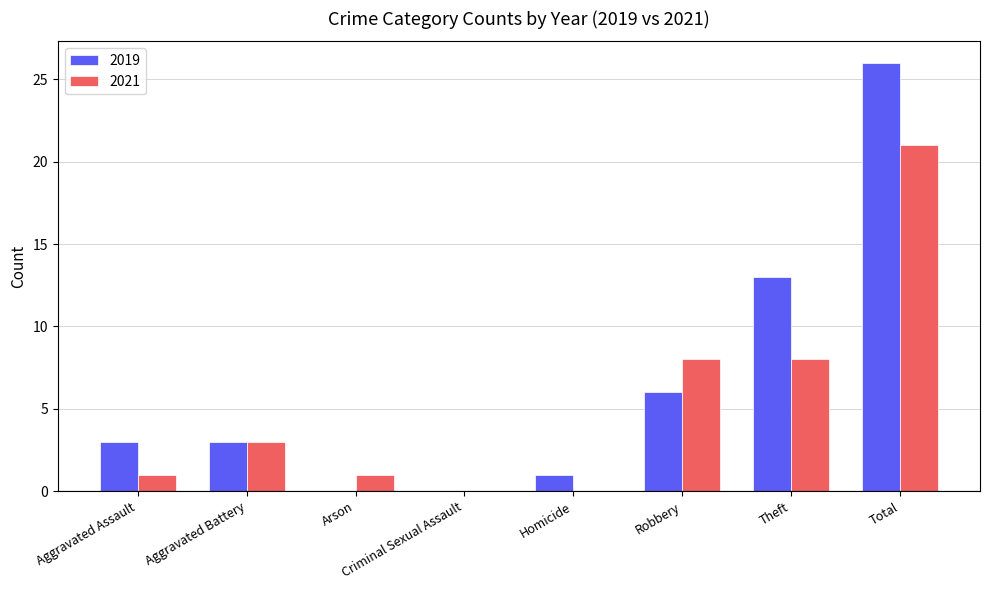

The 2019 series shows 2 at Homicide. True or false?

False